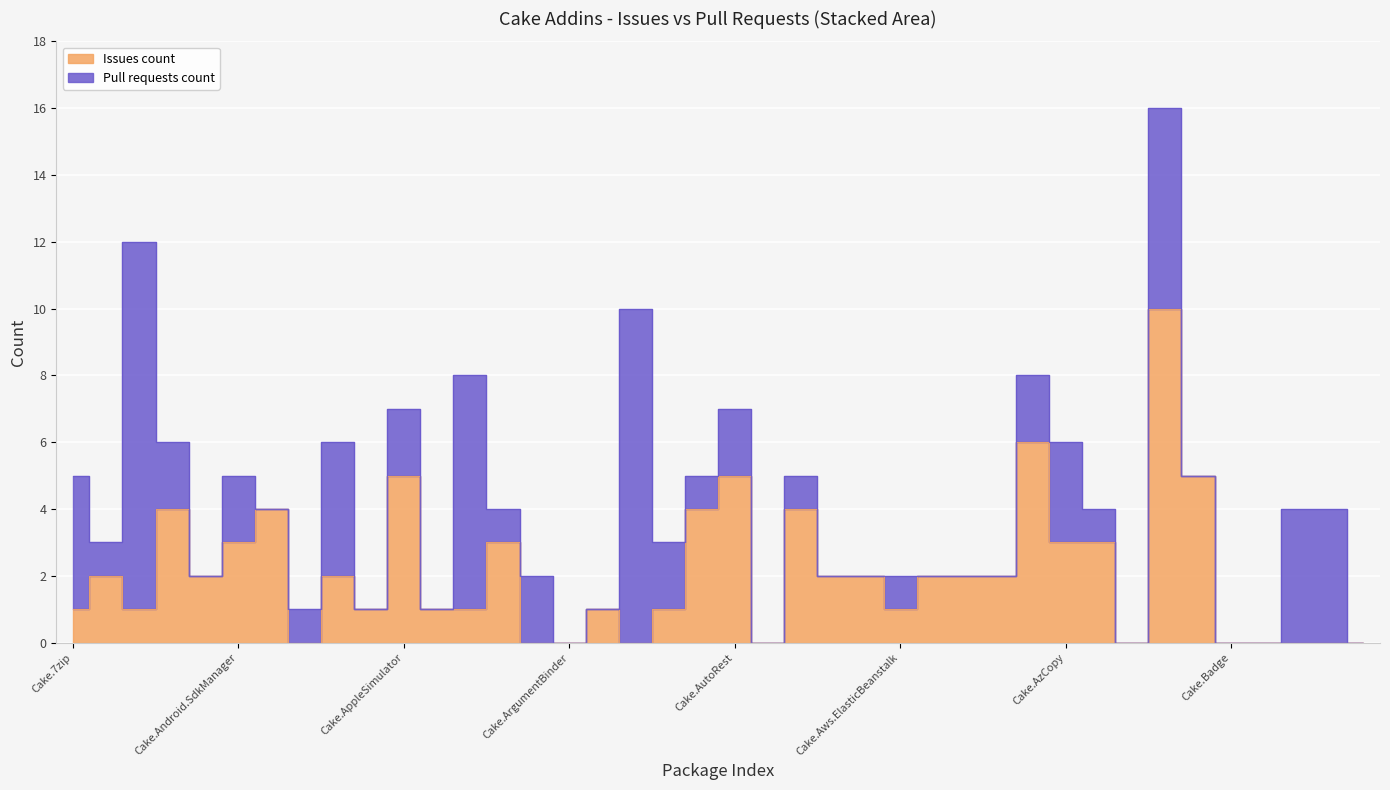

What is the difference between the maximum and second lowest values?

10